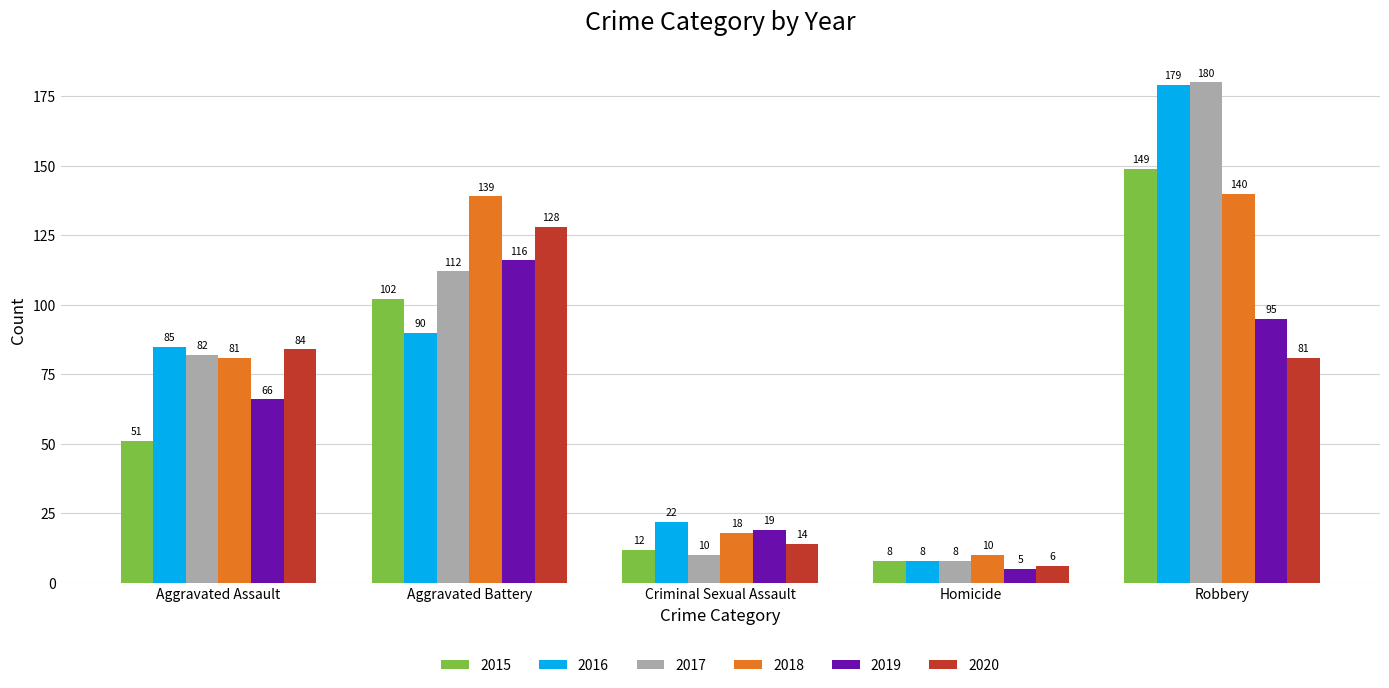

What is the difference between the 2017 values at Homicide and Criminal Sexual Assault?

2